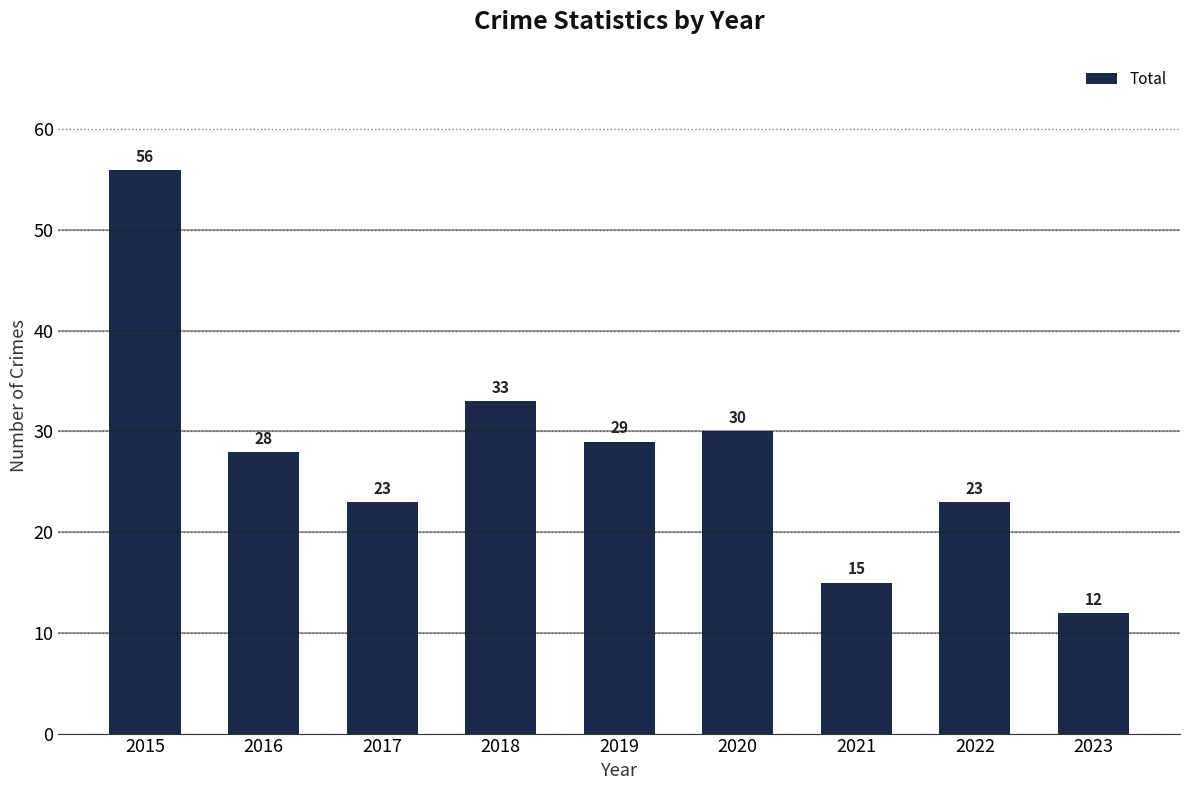

Reading left to right, list all the values displayed in this chart.

2015=56	2016=28	2017=23	2018=33	2019=29	2020=30	2021=15	2022=23	2023=12